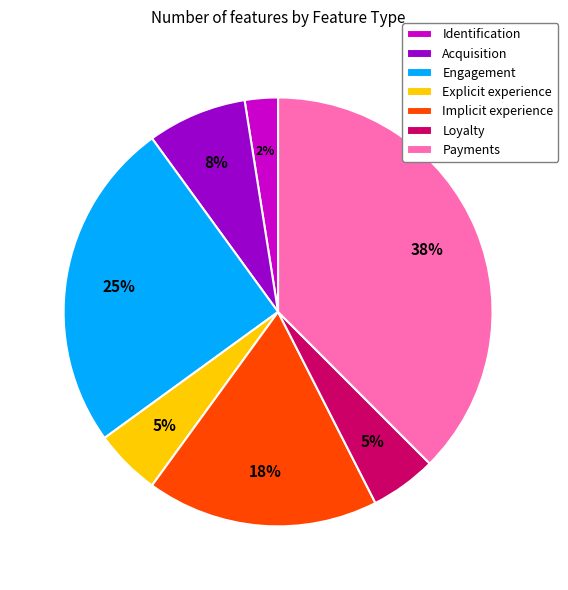

Do Loyalty and Engagement together represent more than half of the pie?

No